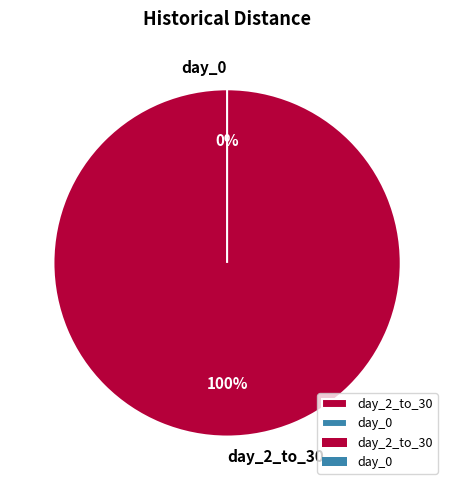

How many segments does this pie chart have?

2